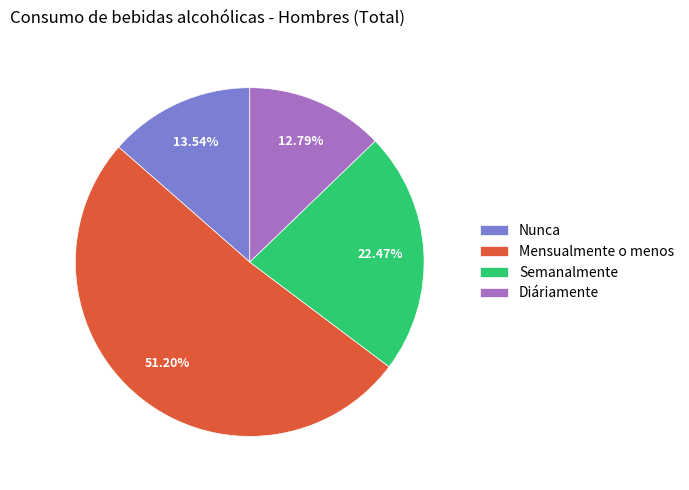

The Nunca slice represents 14% of the pie. True or false?

True